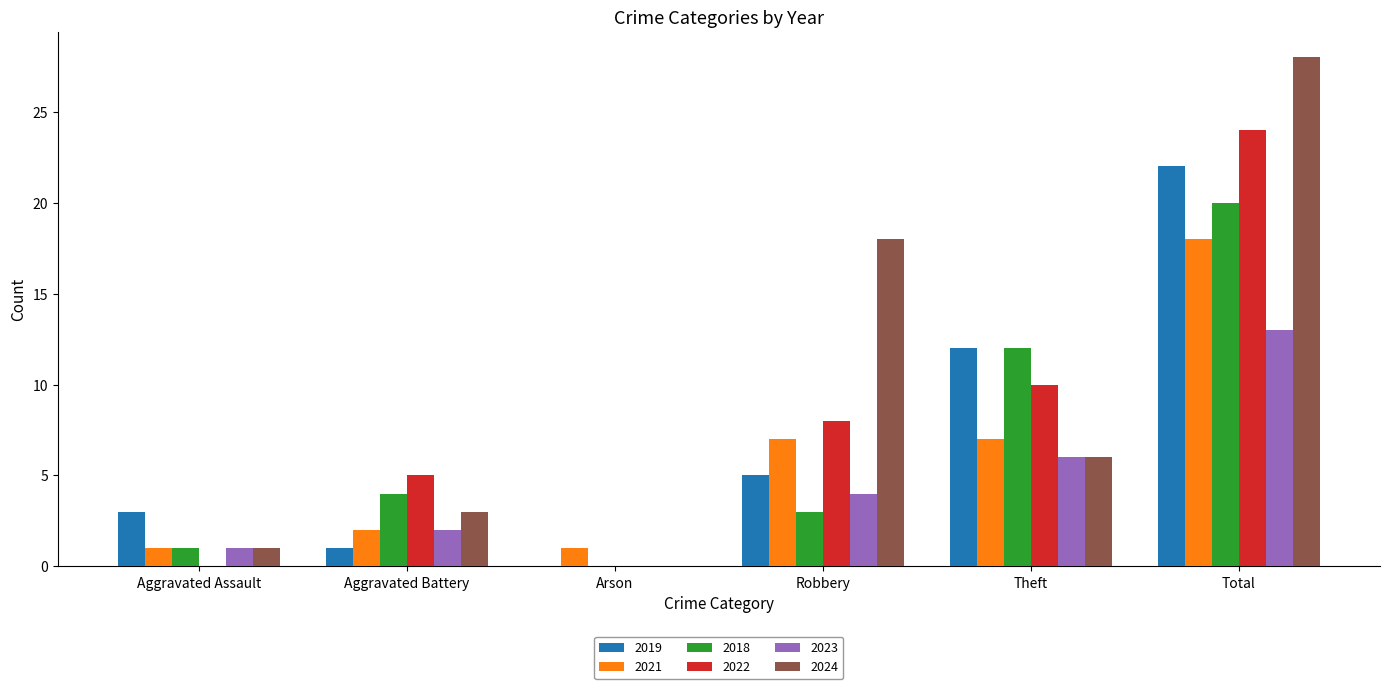

What is the sum of all 2019 values?

43